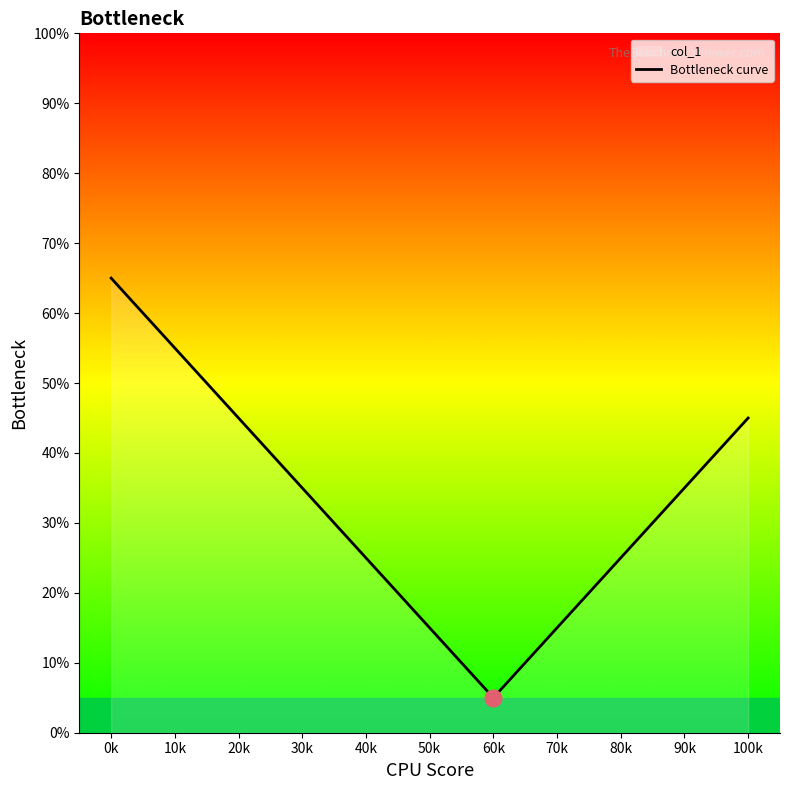

Reading right to left, extract all data points from this chart.

45	25	5	25	45	65